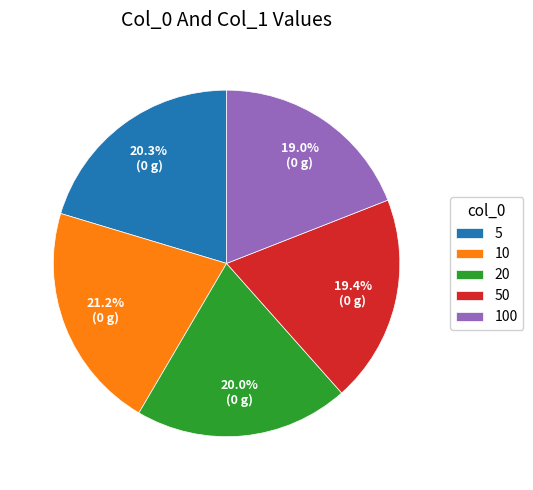

Combined, do 5 and 20 account for over 50%?

No